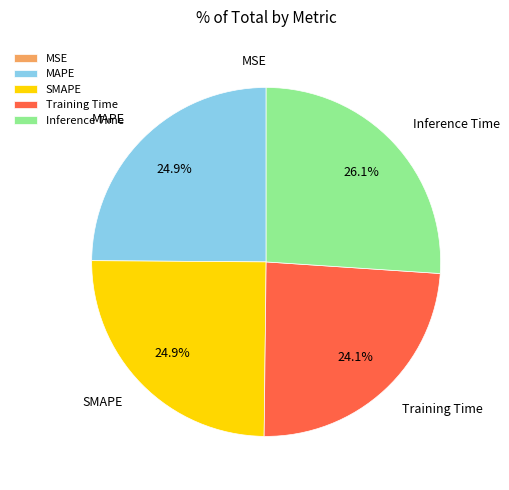

True or false: Training Time accounts for 24% of the total.

True